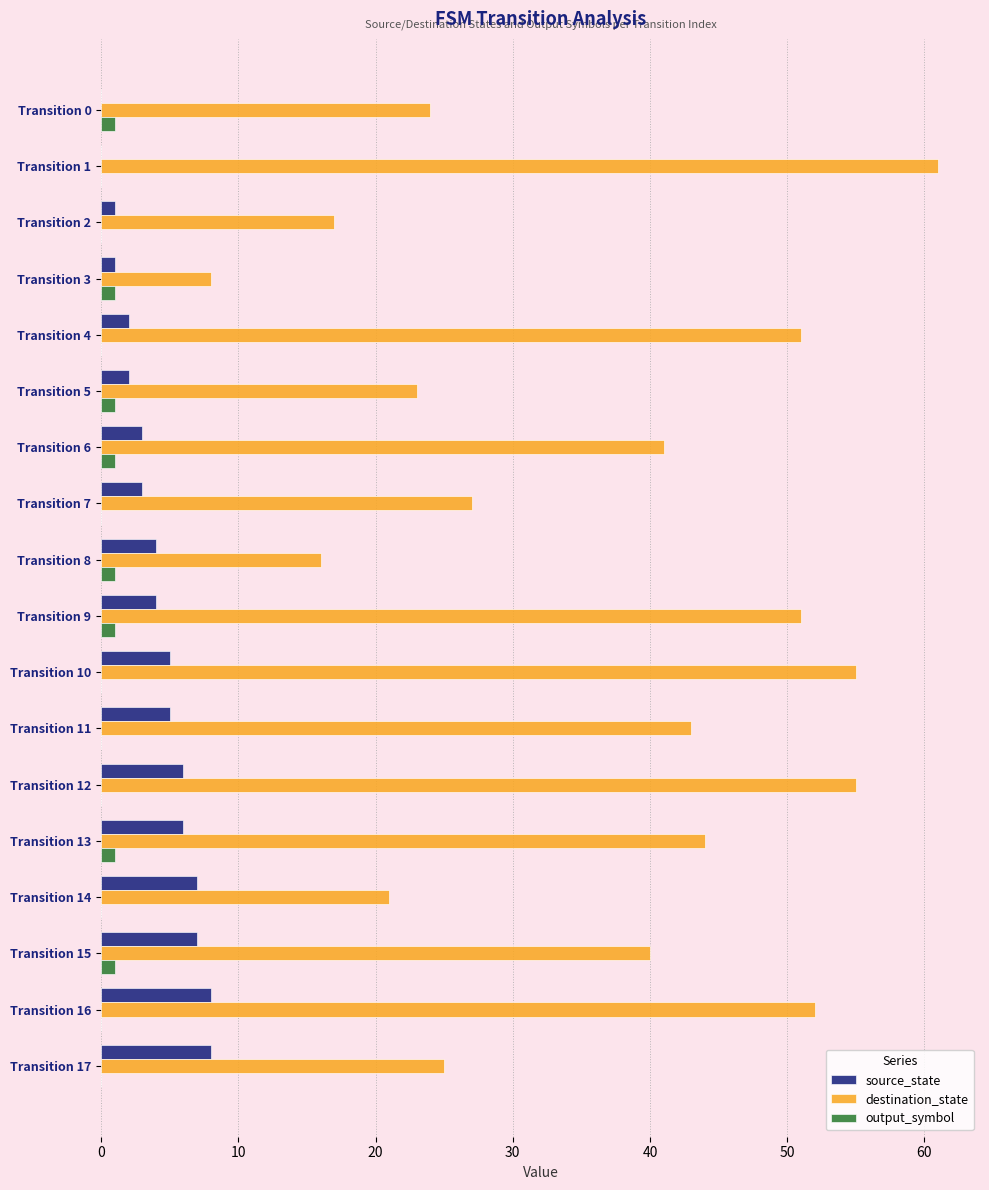

True or false: source_state has a value of 5 at Transition 10.

True